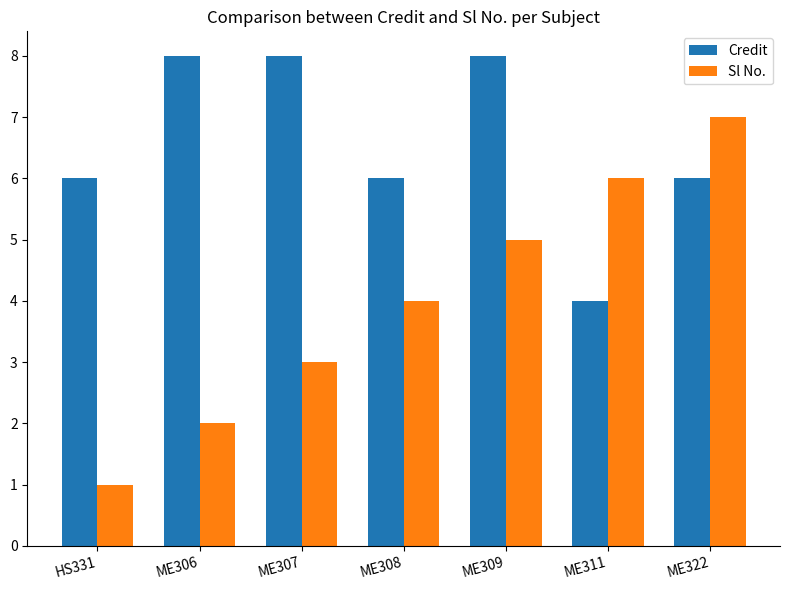

Reading left to right, what are all the values shown in this chart?

Credit: HS331=6	ME306=8	ME307=8	ME308=6	ME309=8	ME311=4	ME322=6
Sl No.: HS331=1	ME306=2	ME307=3	ME308=4	ME309=5	ME311=6	ME322=7